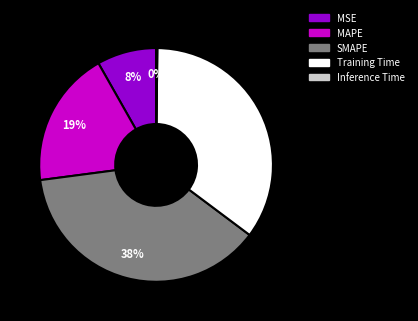

Between MAPE and MSE, which is larger?

MAPE